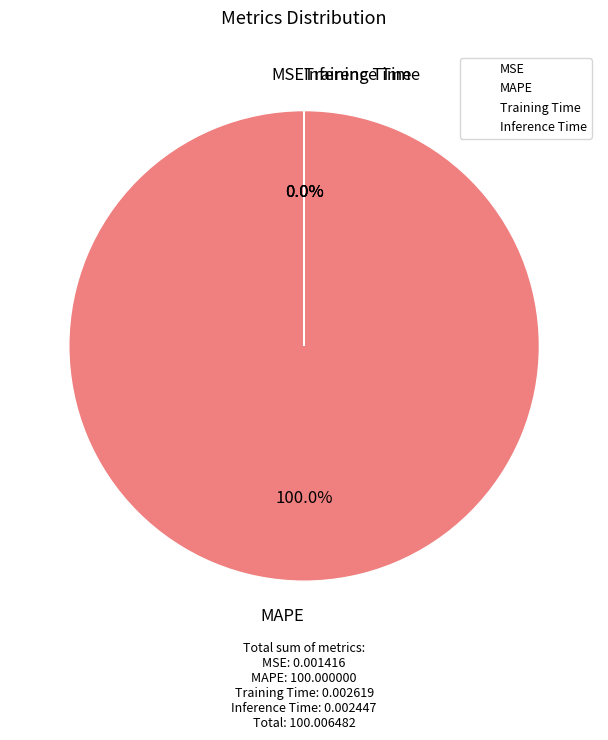

Which category accounts for the majority?

MAPE